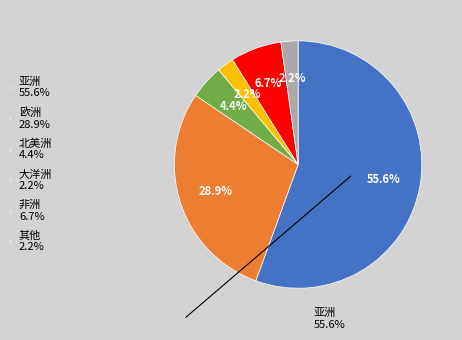

What percentage is the 欧洲 slice, to the nearest percent?

29%